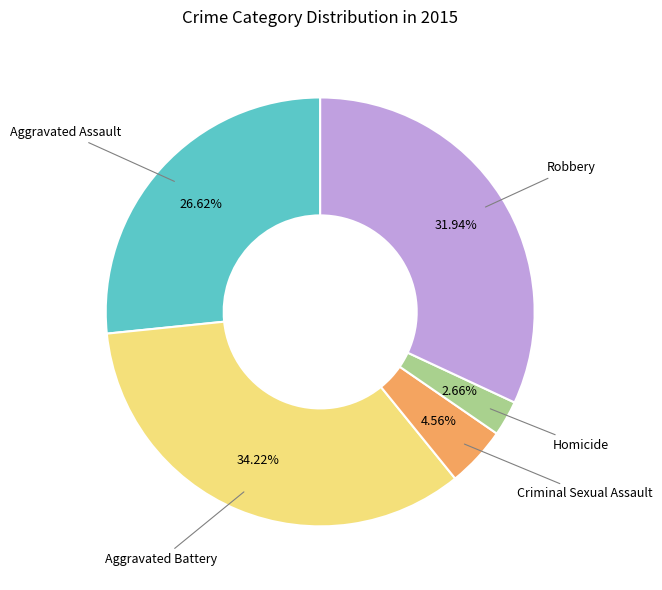

Is there a majority slice in this chart?

No